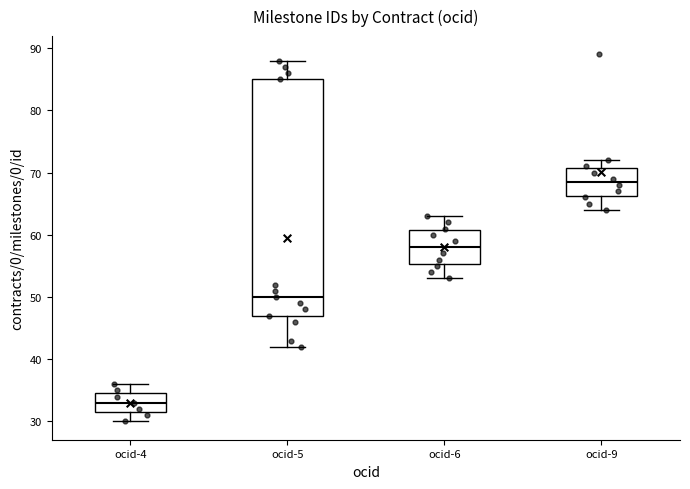

Reading left to right, read every box against the y-axis: the position of its median line, the range the box covers, and the ends of its whiskers. The values are not printed on the chart, so give them approximately, as read against the axis.

ocid-4: median 33, box 32 to 35, whiskers 30 to 36
ocid-5: median 50, box 47 to 85, whiskers 42 to 88
ocid-6: median 58, box 55 to 61, whiskers 53 to 63
ocid-9: median 69, box 66 to 71, whiskers 64 to 72